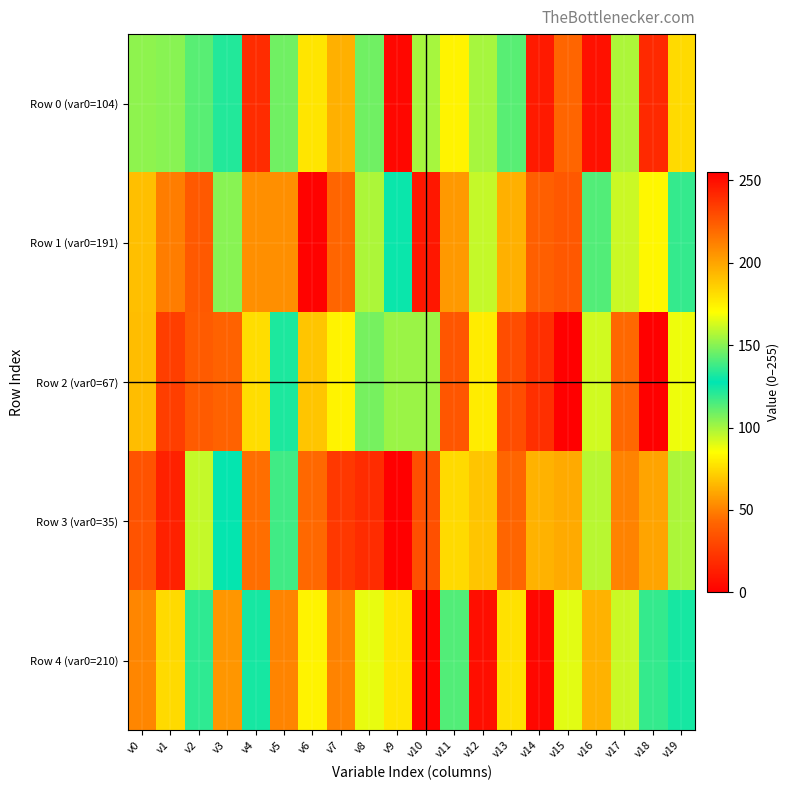

What is the greatest value displayed?

255